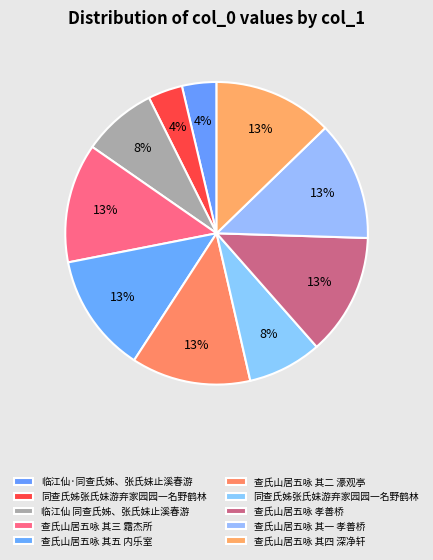

How many slices are in this pie chart?

10